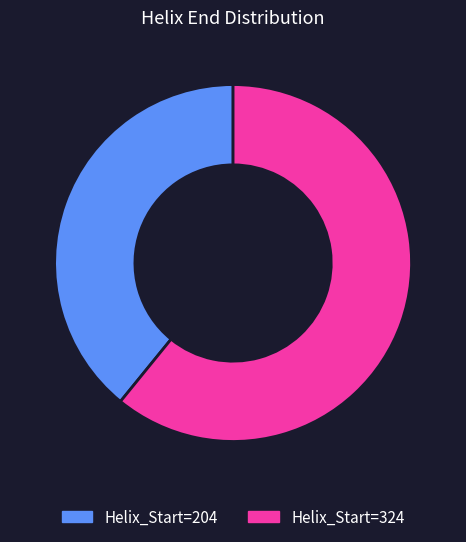

Is there any slice that represents more than half of the pie?

Yes